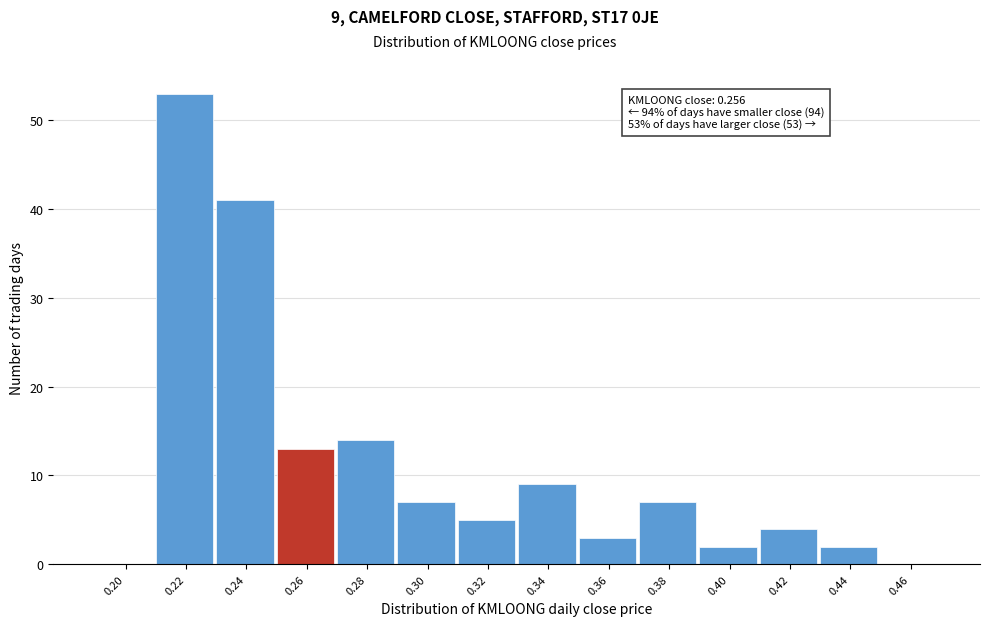

Over which range of the x-axis is the bar tallest?

0.212 to 0.232